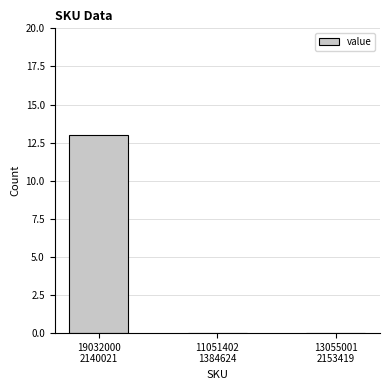

What is the greatest value displayed?

13